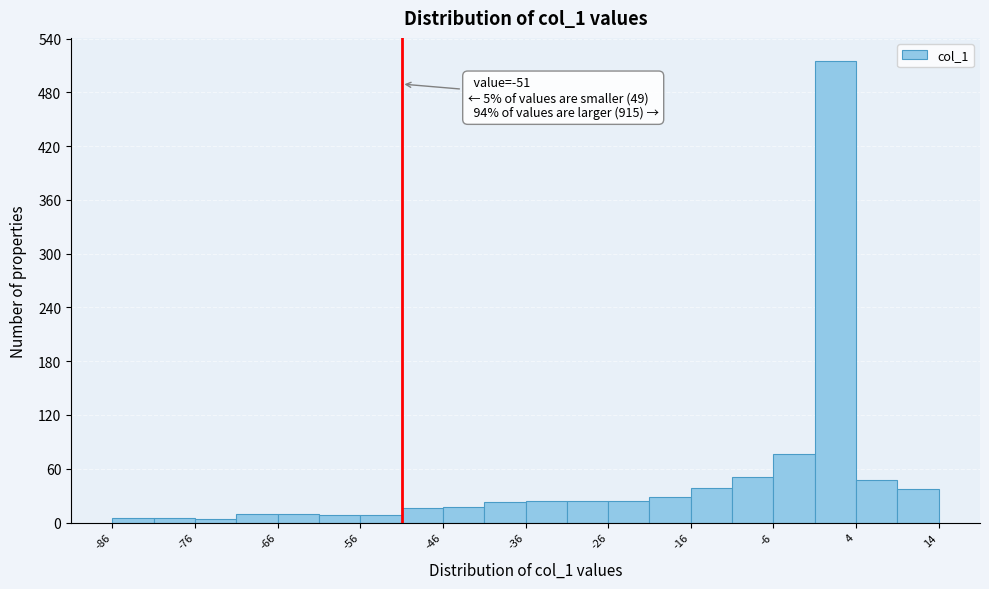

Which range on the x-axis has the tallest bar?

-1 to 4